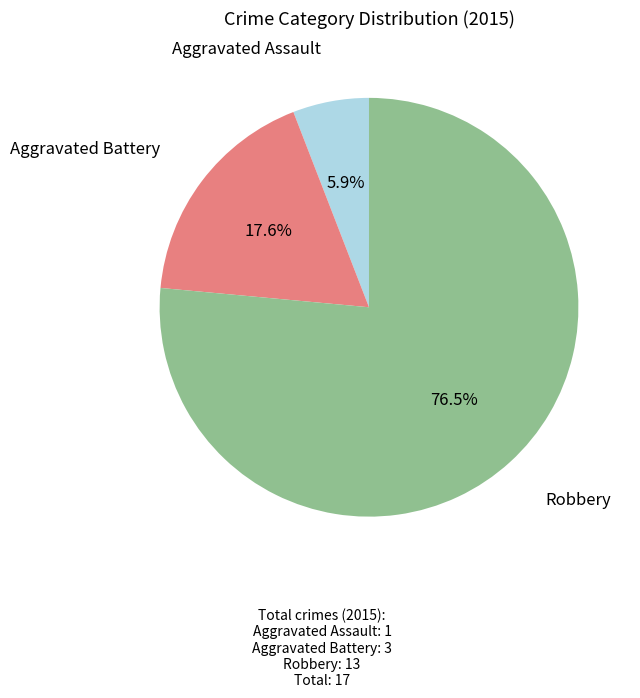

Which has a higher value, Robbery or Aggravated Battery?

Robbery